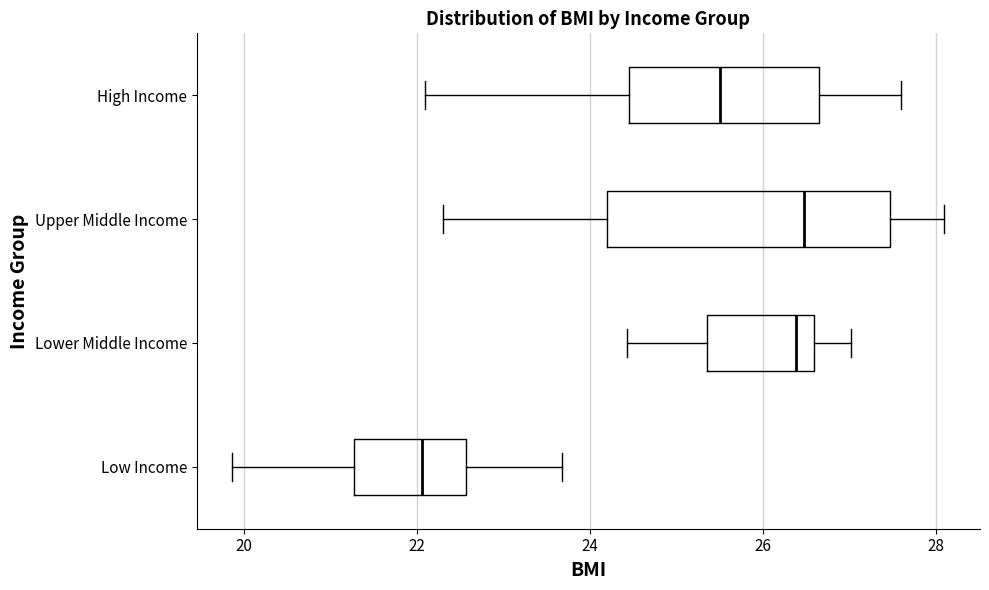

Reading bottom to top, transcribe this box plot: for each box, give where its median line is, the range the box spans, and where its two whiskers end, as read against the x-axis. The values are not printed on the chart, so give them approximately, as read against the axis.

Low Income: median 22.0, box 21.2 to 22.6, whiskers 19.8 to 23.6
Lower Middle Income: median 26.4, box 25.4 to 26.6, whiskers 24.4 to 27.0
Upper Middle Income: median 26.4, box 24.2 to 27.4, whiskers 22.4 to 28.2
High Income: median 25.6, box 24.4 to 26.6, whiskers 22.2 to 27.6